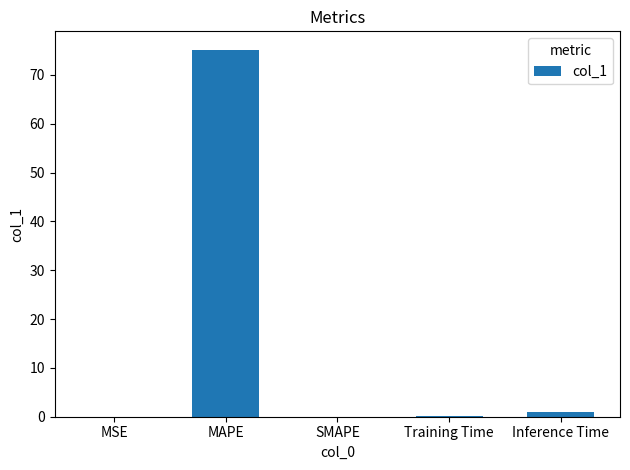

The value at SMAPE is 36.1. True or false?

False